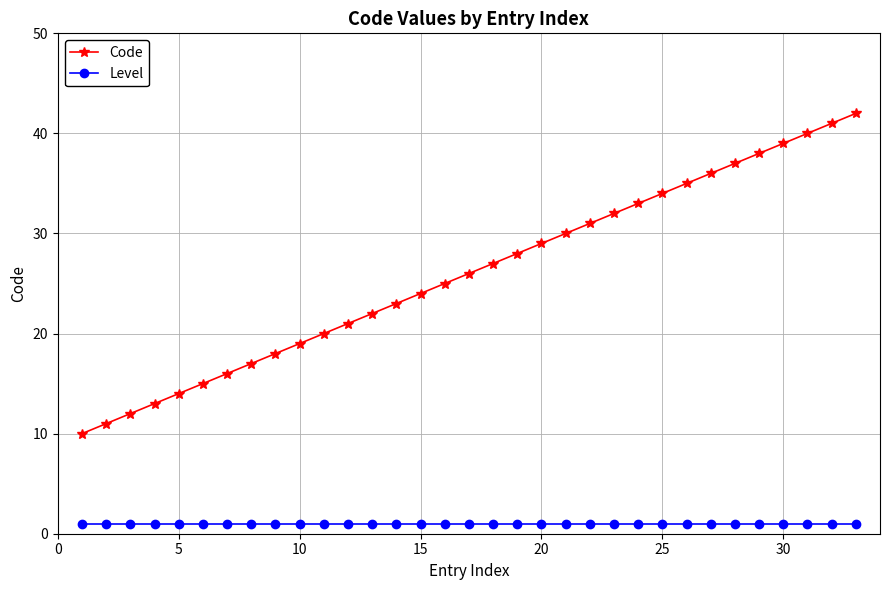

What is the minimum value for Code?

10